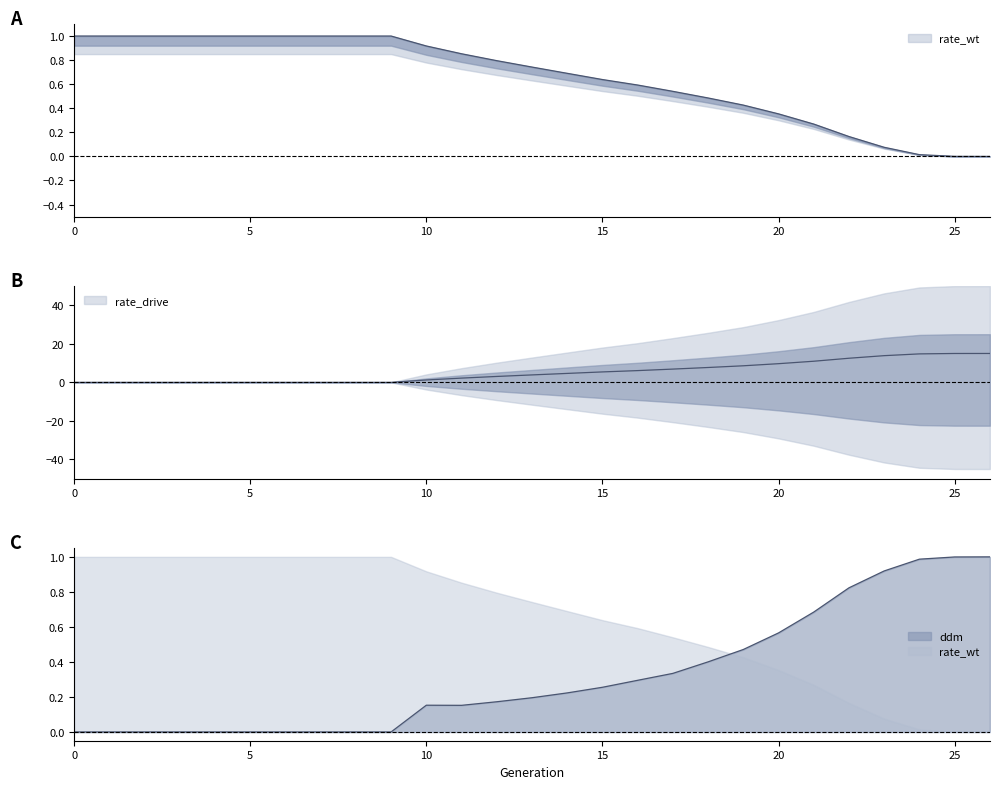

Where do rate_wt and ddm first cross each other?

18 and 19